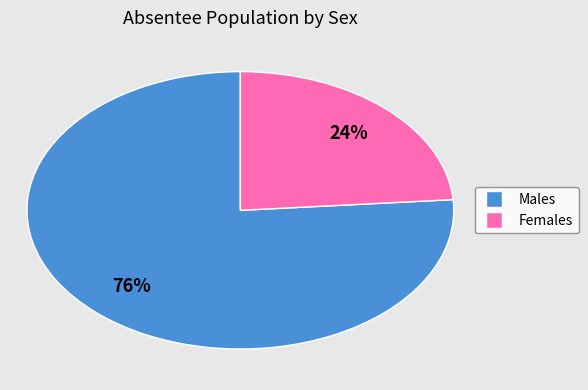

Does any single category account for the majority?

Yes